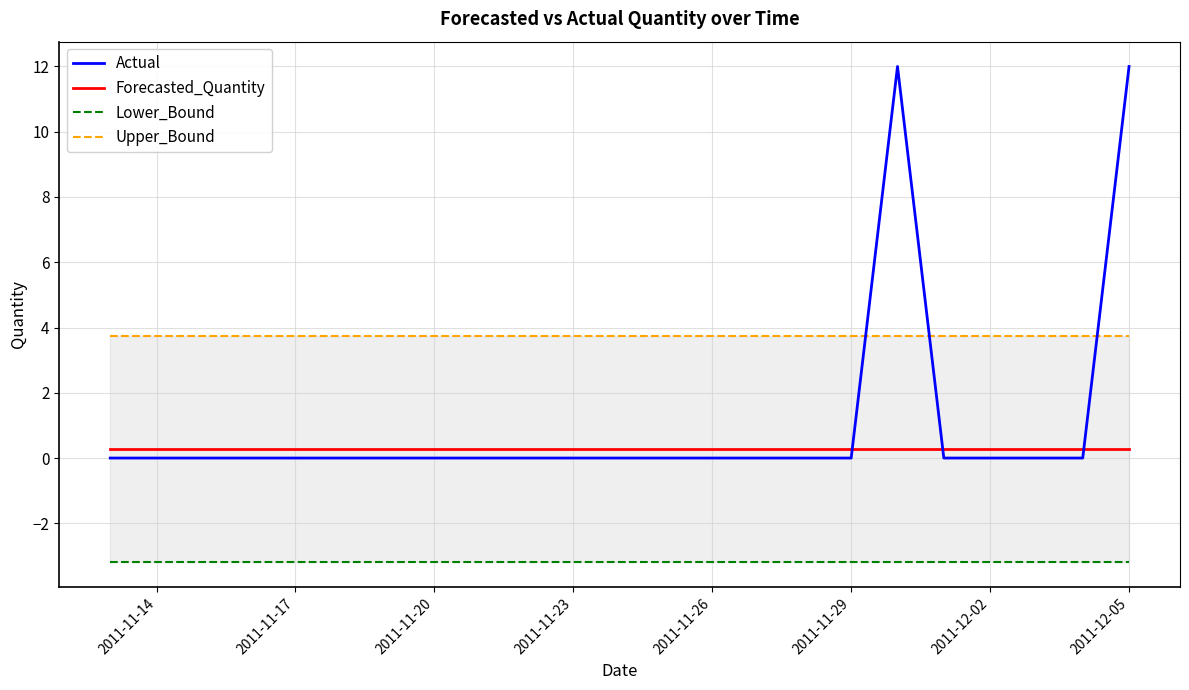

Which series ends up on top after the final intersection of Forecasted_Quantity and Actual?

Actual